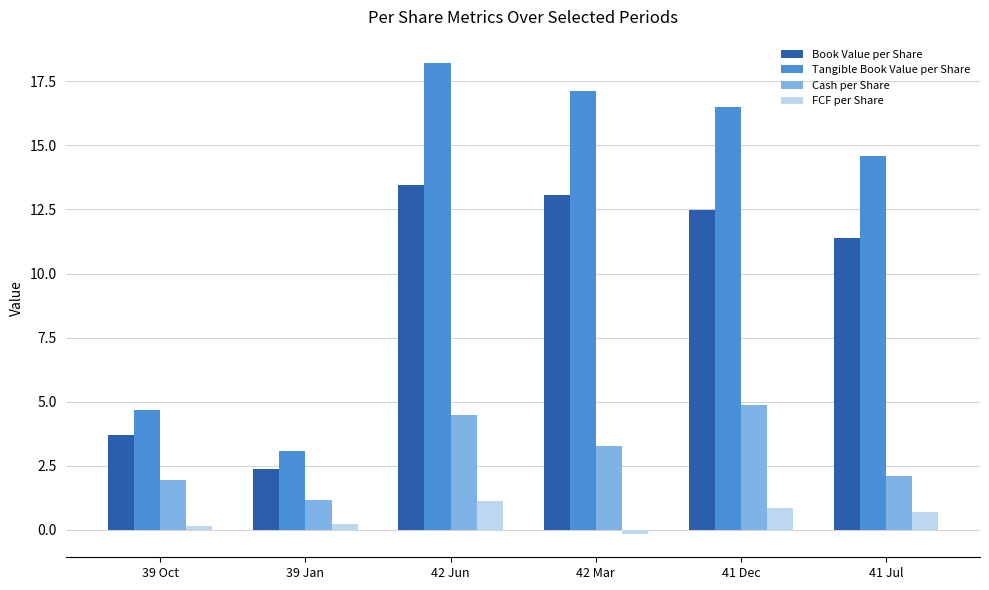

Where is Tangible Book Value per Share nearest to the value 10?

41 Jul